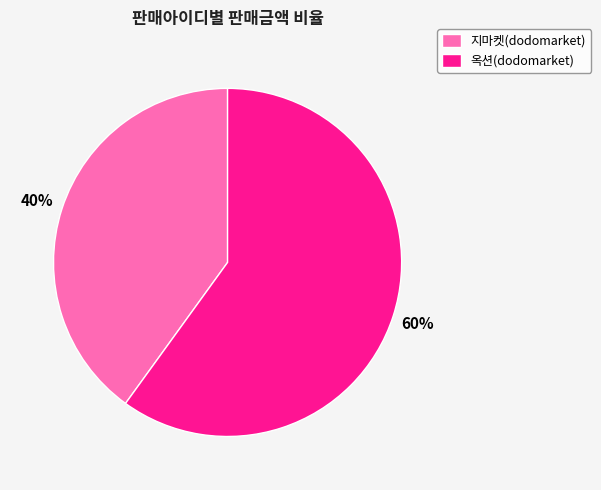

How many segments does this pie chart have?

2